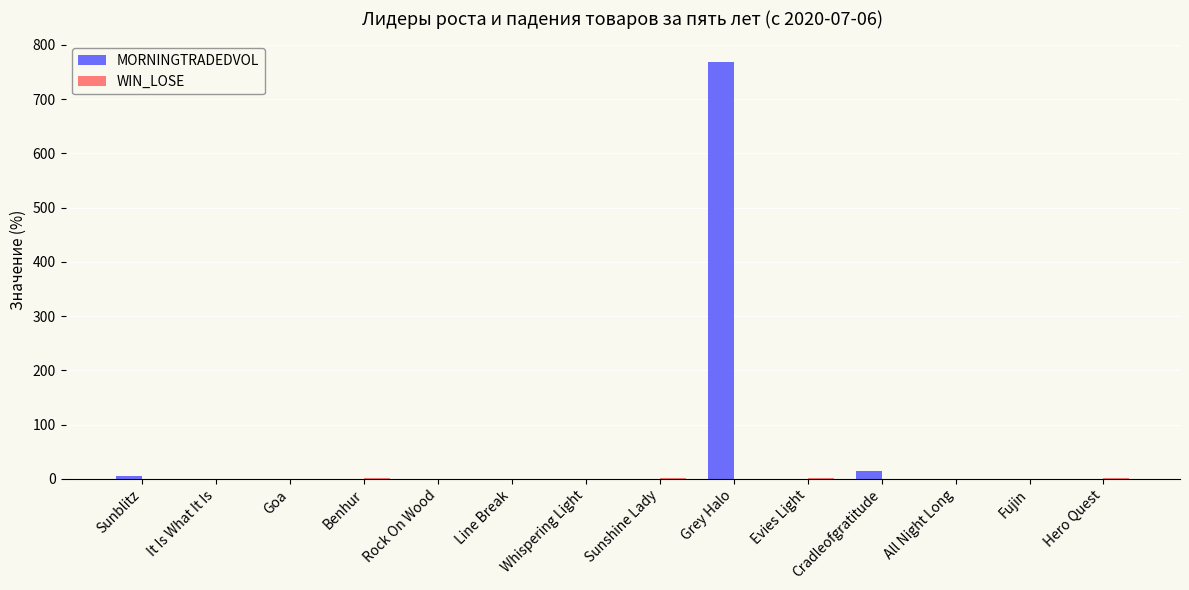

The value of MORNINGTRADEDVOL at Fujin is 304.6. True or false?

False